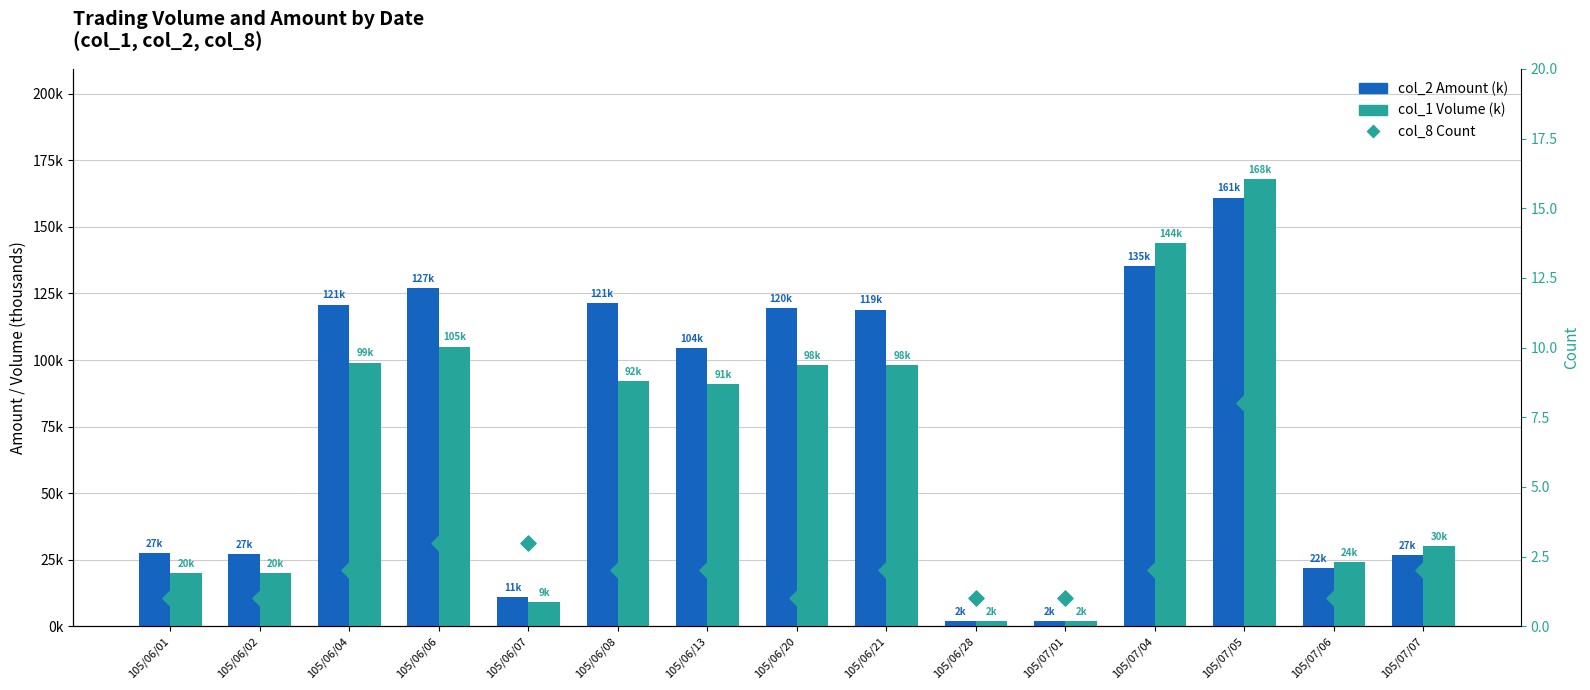

What are all the series names shown in the legend?

col_2 Amount (k), col_1 Volume (k), col_8 Count